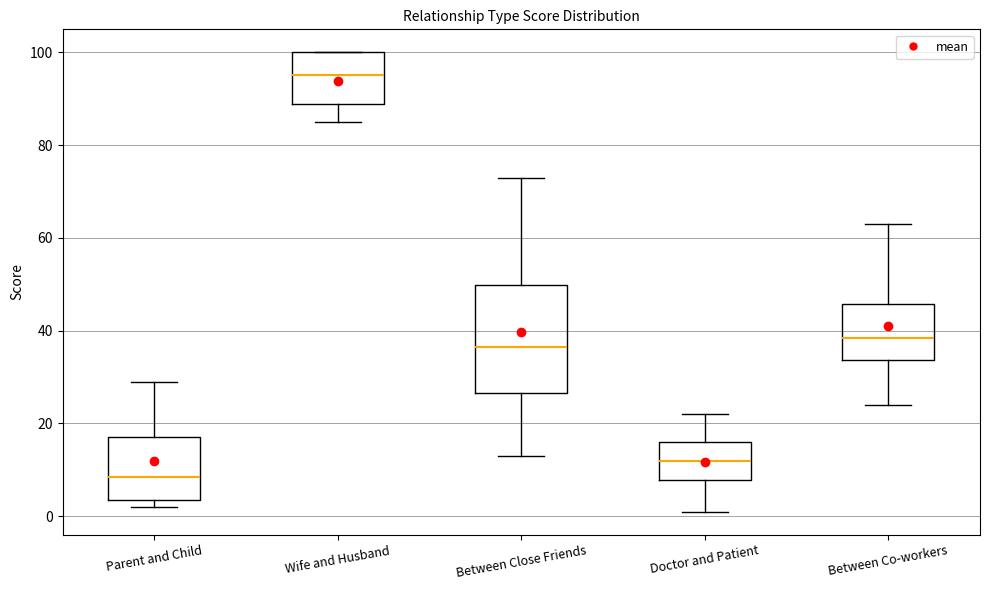

Which box is the tallest, from its lower edge to its upper edge?

Between Close Friends